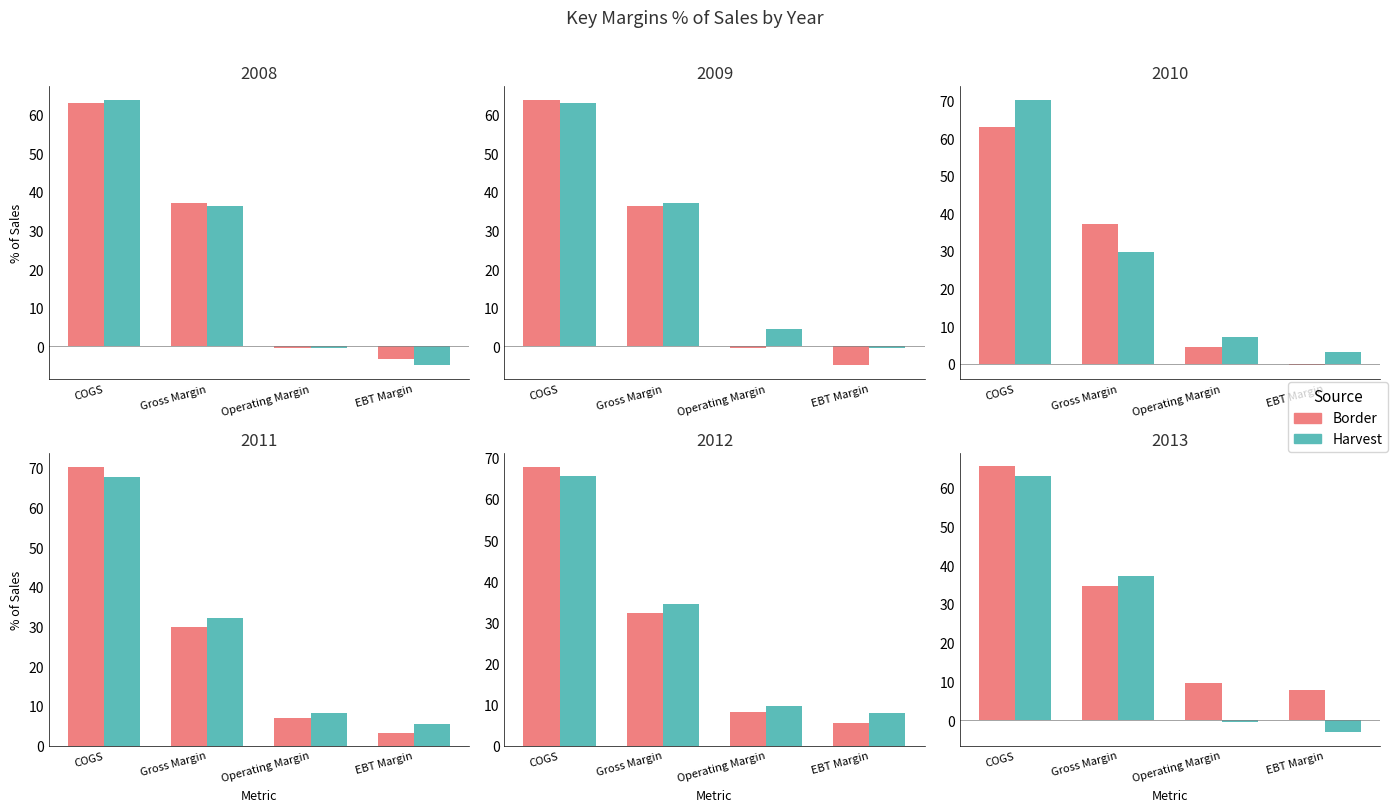

Is it true that Border equals 44.9 at COGS?

False